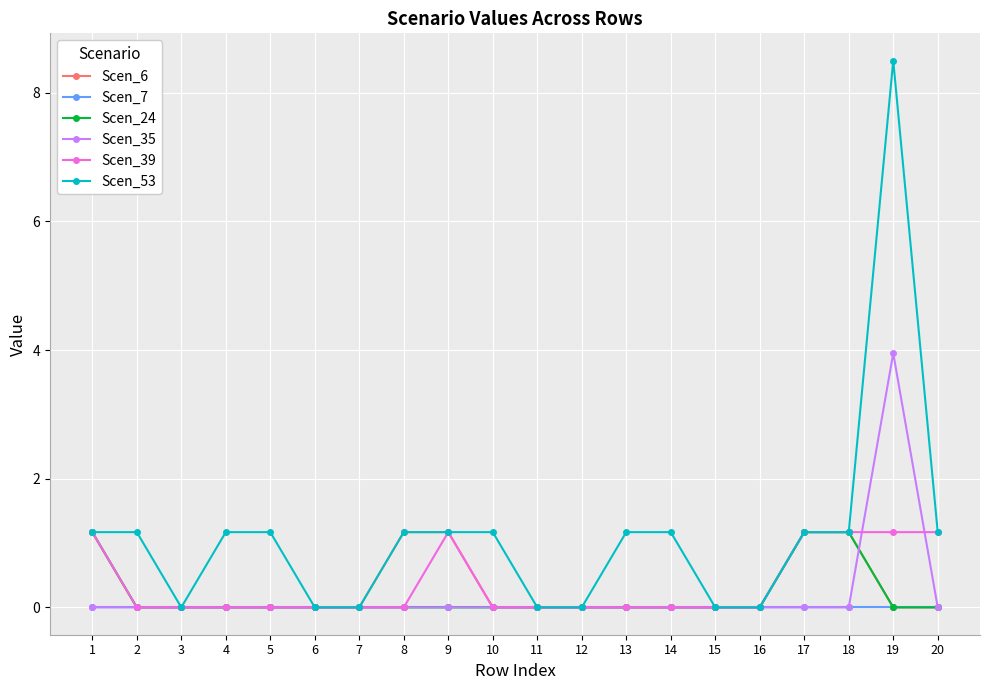

At which category does Scen_53 reach its first local valley?

3